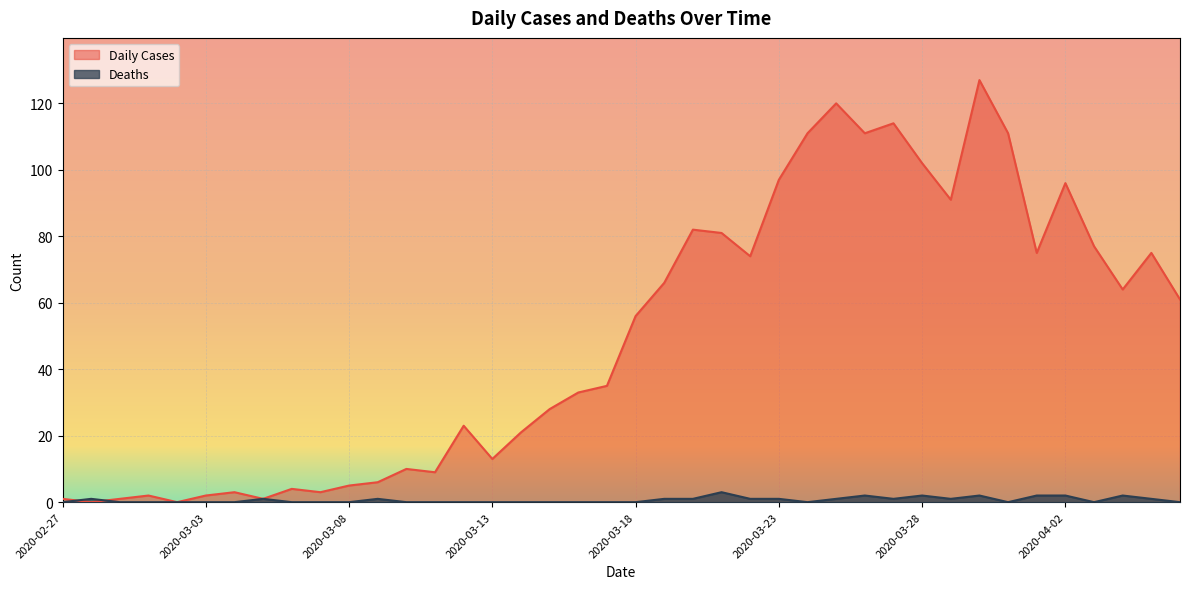

What is the approximate value of Daily Cases at 2020-03-22, to the nearest 5?

75